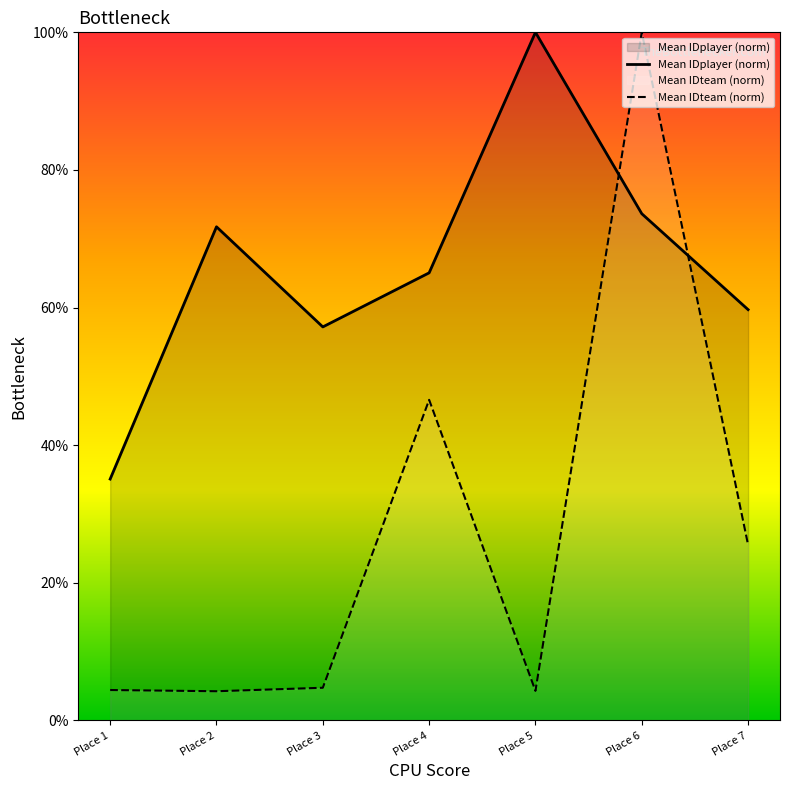

List the series in order of their peak value, highest first.

Mean IDplayer (norm), Mean IDteam (norm)